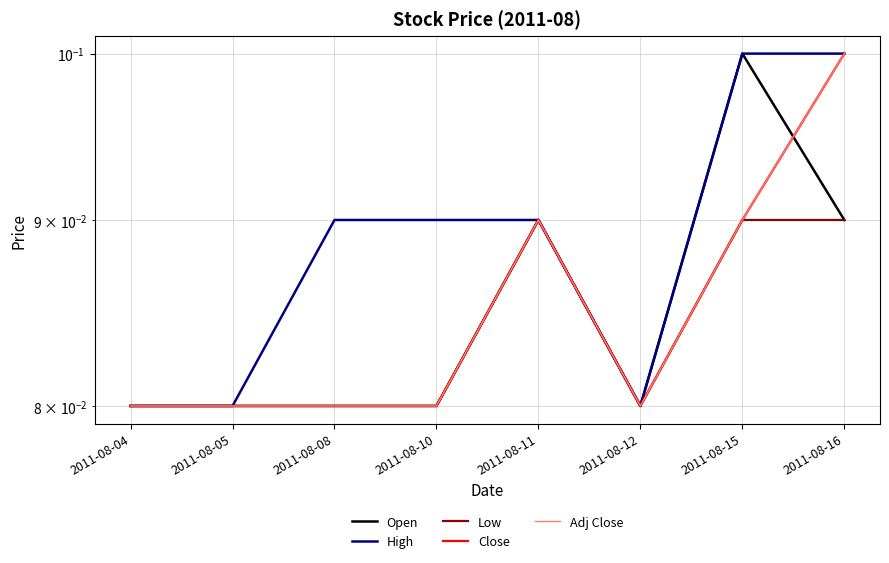

In Adj Close, how many points are higher than both neighbors (excluding endpoints)?

1